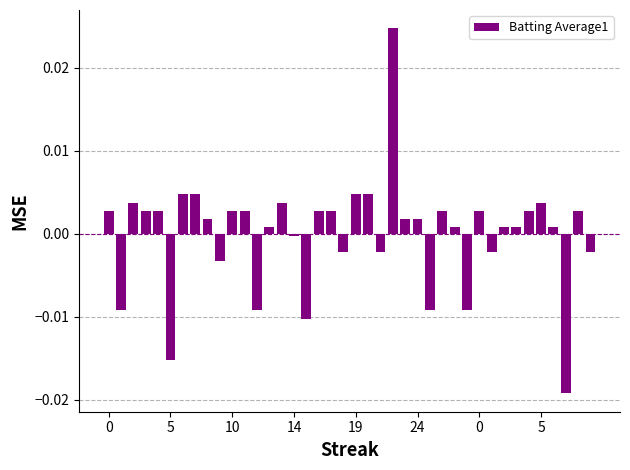

Does the chart contain stacked bars?

No